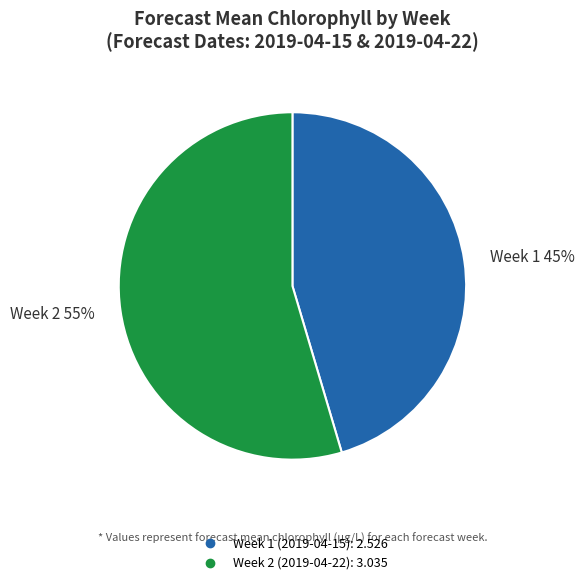

The Week 1 (2019-04-15) slice represents 38% of the pie. True or false?

False